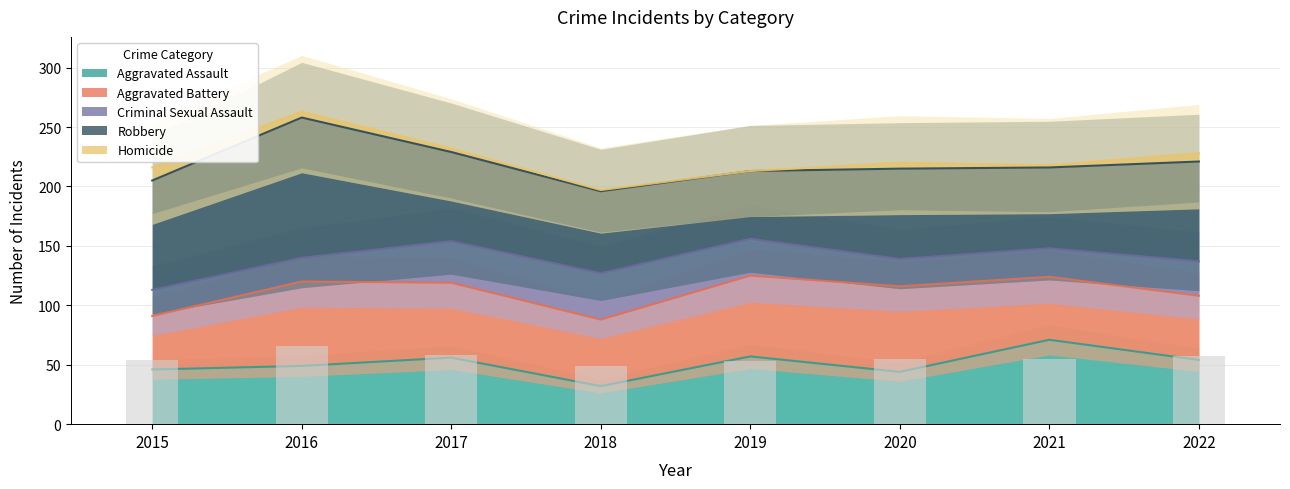

Reading left to right, list all the values displayed in this chart.

Aggravated Assault: 2015=46	2016=49	2017=56	2018=32	2019=57	2020=44	2021=71	2022=54
Aggravated Battery: 2015=45	2016=71	2017=63	2018=56	2019=68	2020=72	2021=53	2022=54
Criminal Sexual Assault: 2015=22	2016=20	2017=35	2018=39	2019=31	2020=23	2021=24	2022=29
Robbery: 2015=92	2016=118	2017=75	2018=69	2019=57	2020=76	2021=68	2022=84
Homicide: 2015=11	2016=5	2017=3	2018=1	2019=0	2020=5	2021=2	2022=7